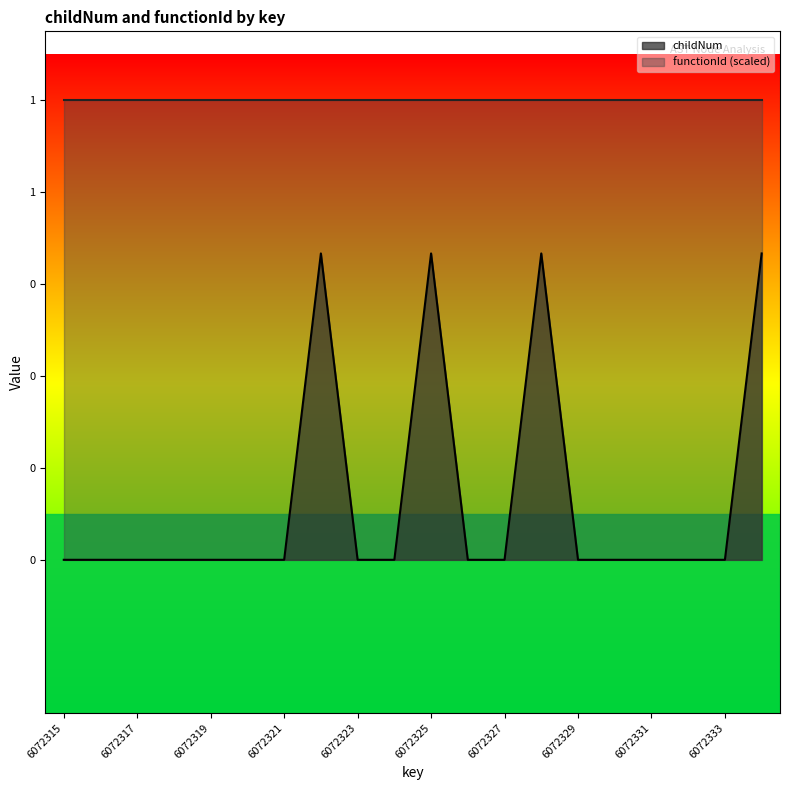

How many data points are above 0?

4